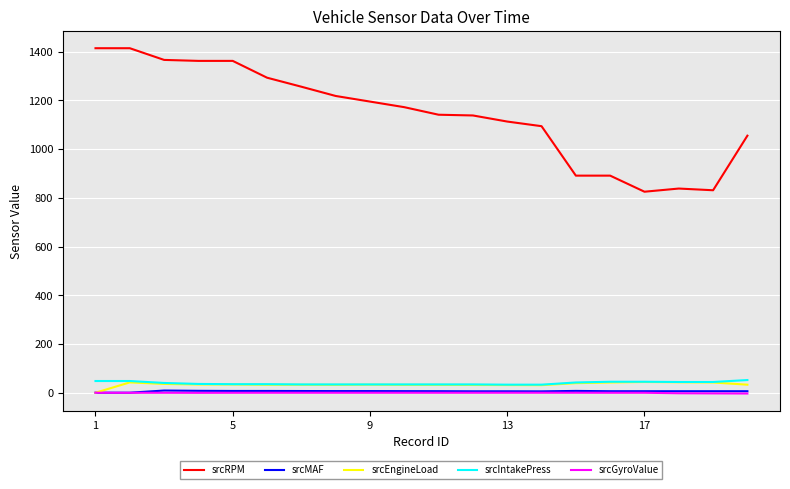

True or false: srcEngineLoad and srcRPM cross at least once.

False